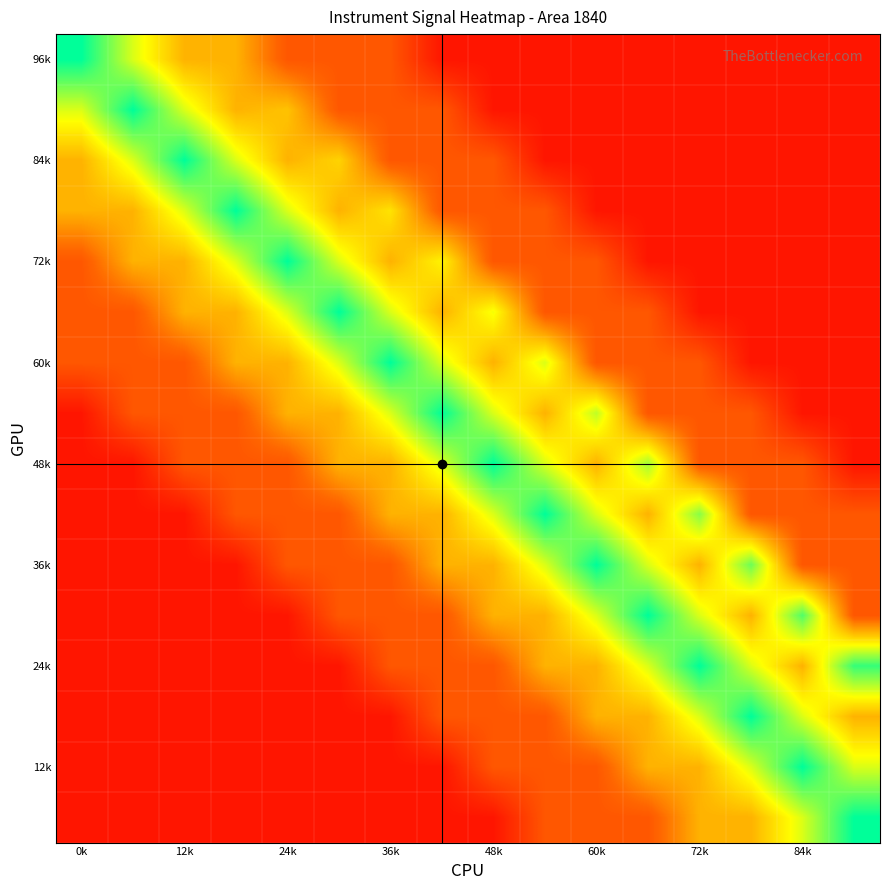

How many series are shown in this chart?

16